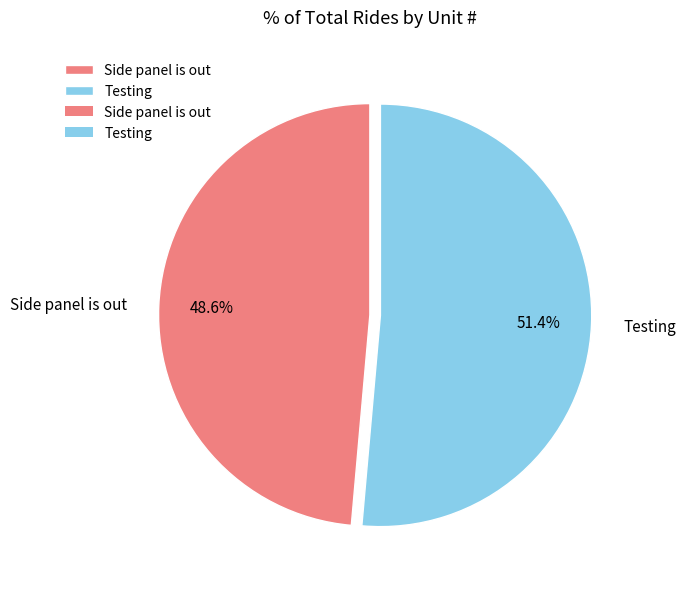

Rank the categories by value from highest to lowest.

Testing, Side panel is out